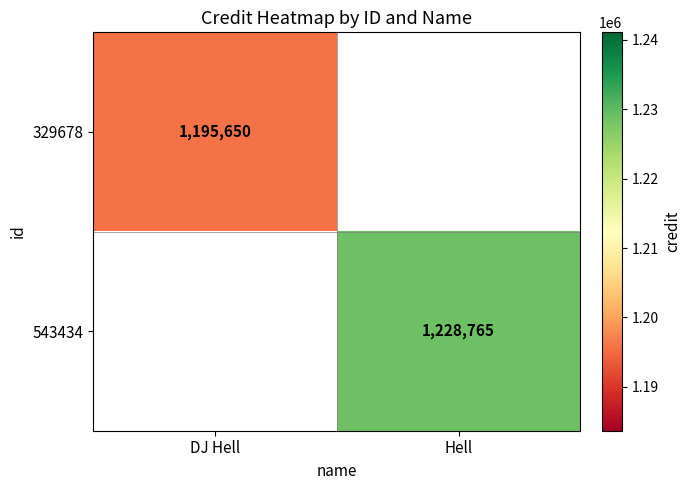

The 329678 series shows 699004 at DJ Hell. True or false?

False